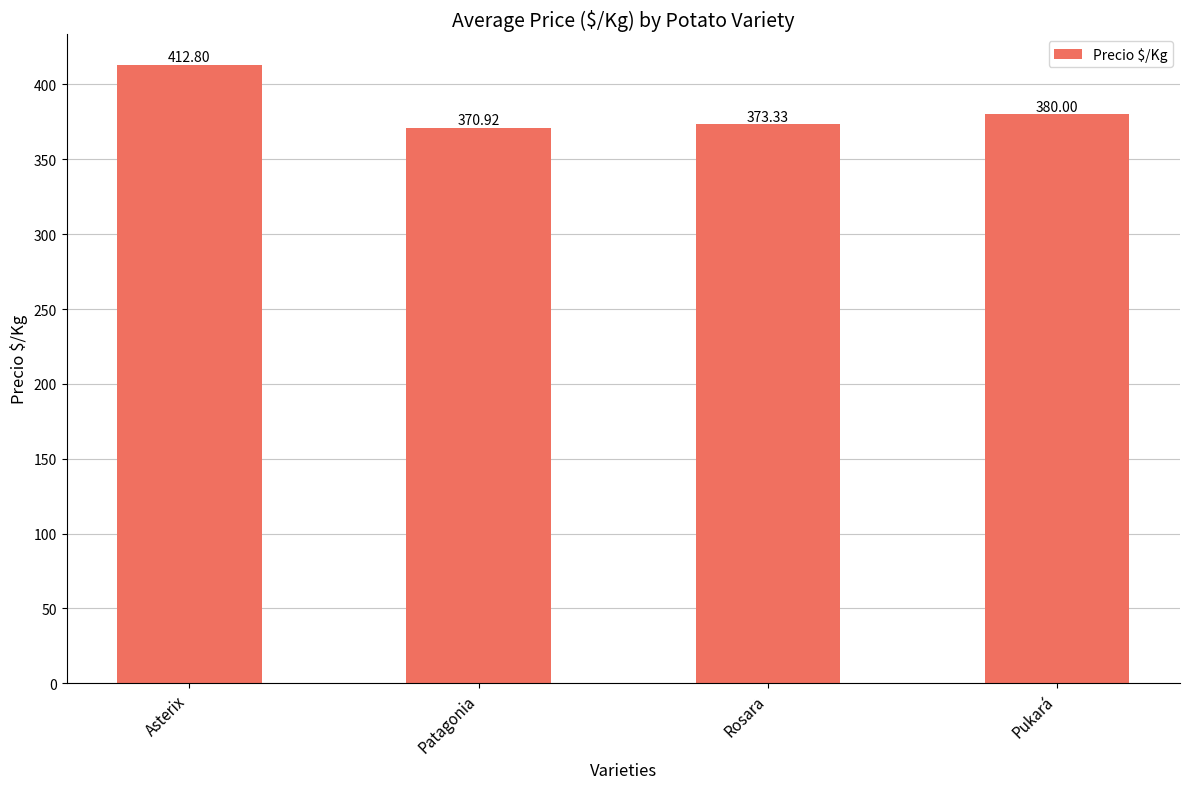

What is the ratio of the value at Rosara to the value at Patagonia?

1.0